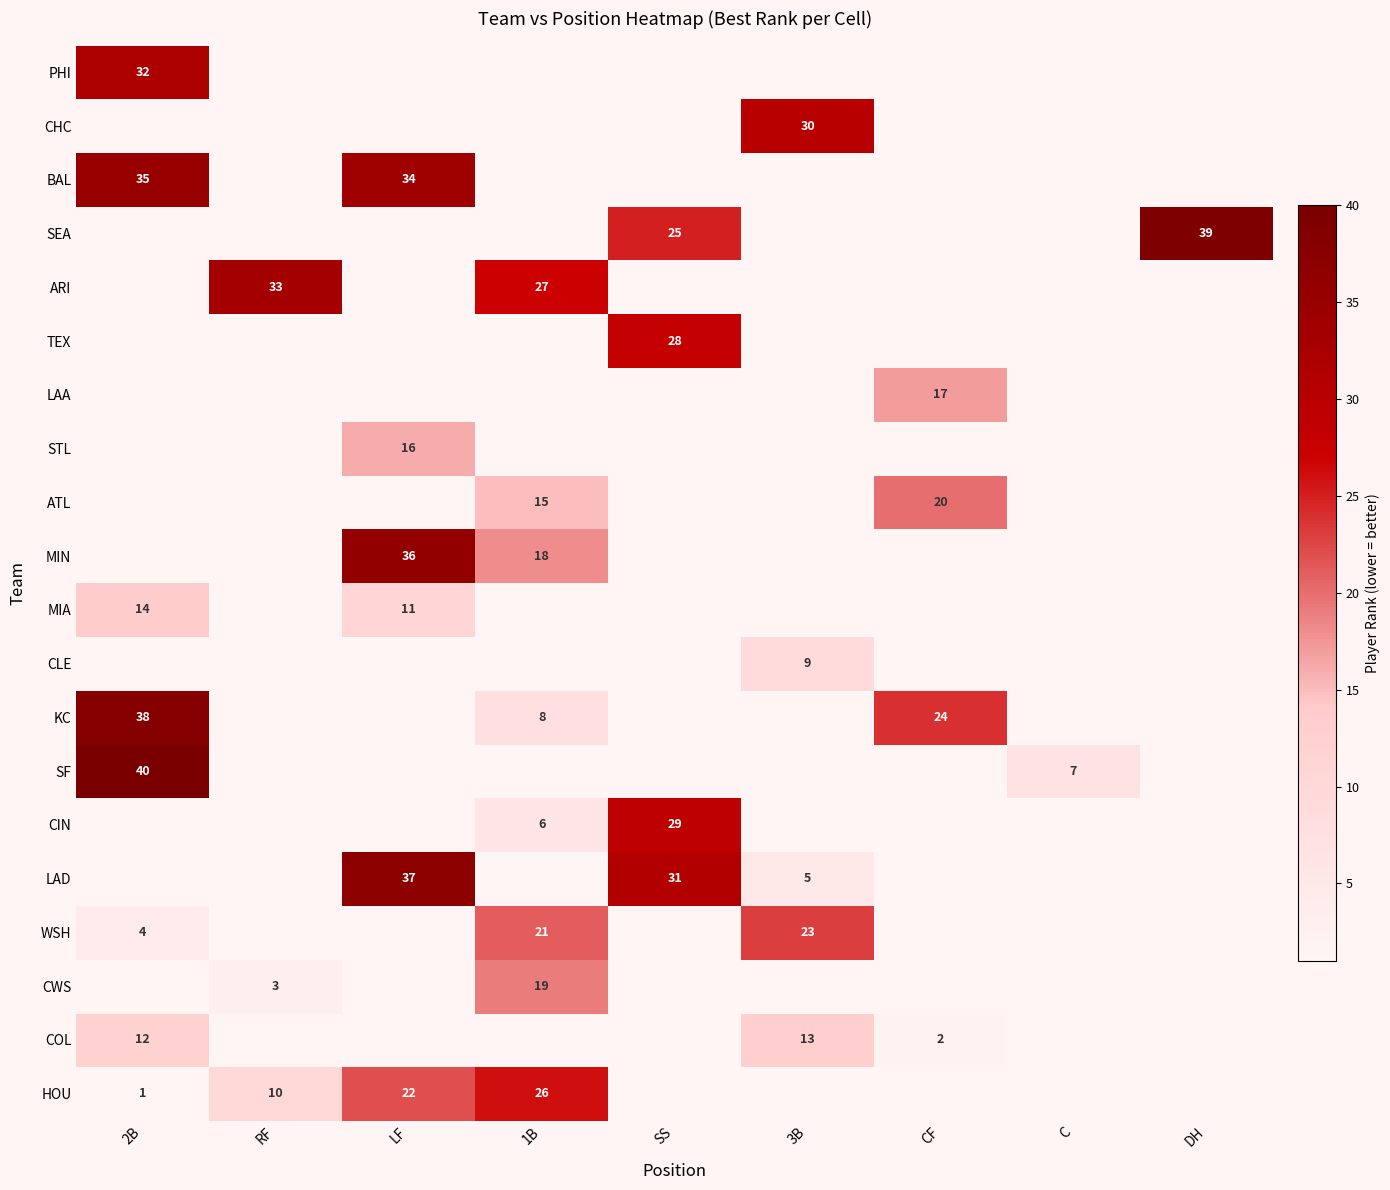

True or false: SF has a value of 40 at 2B.

True